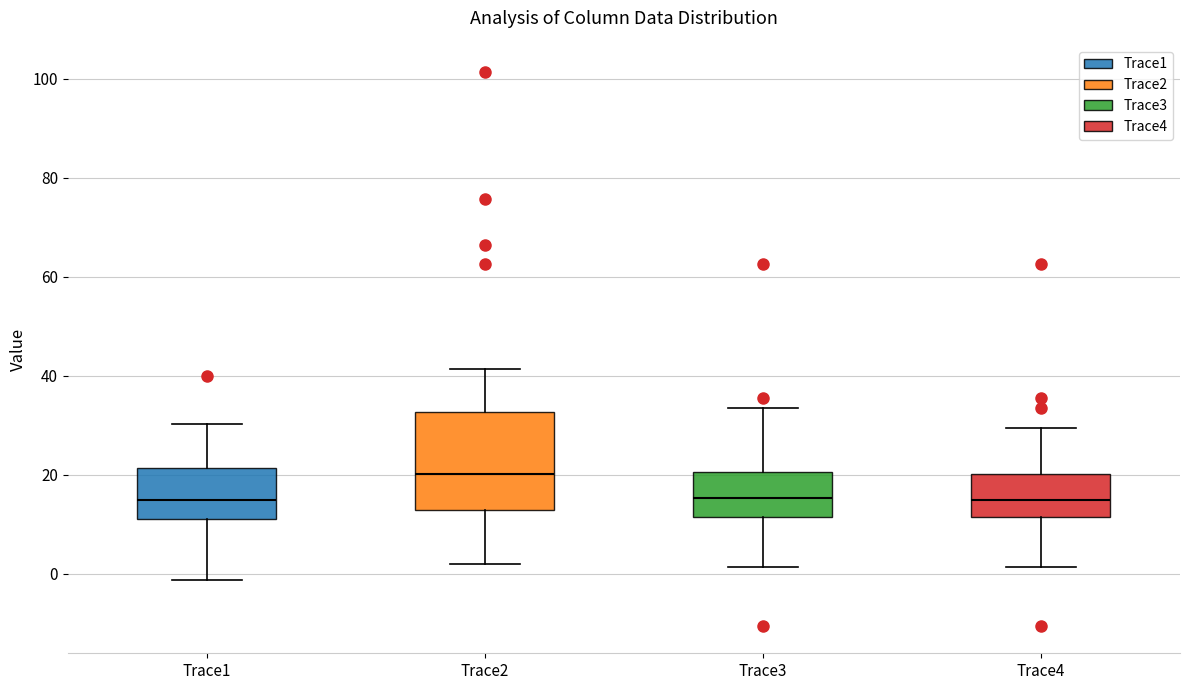

Comparing the boxes themselves (not the whiskers), which one is the tallest?

Trace2